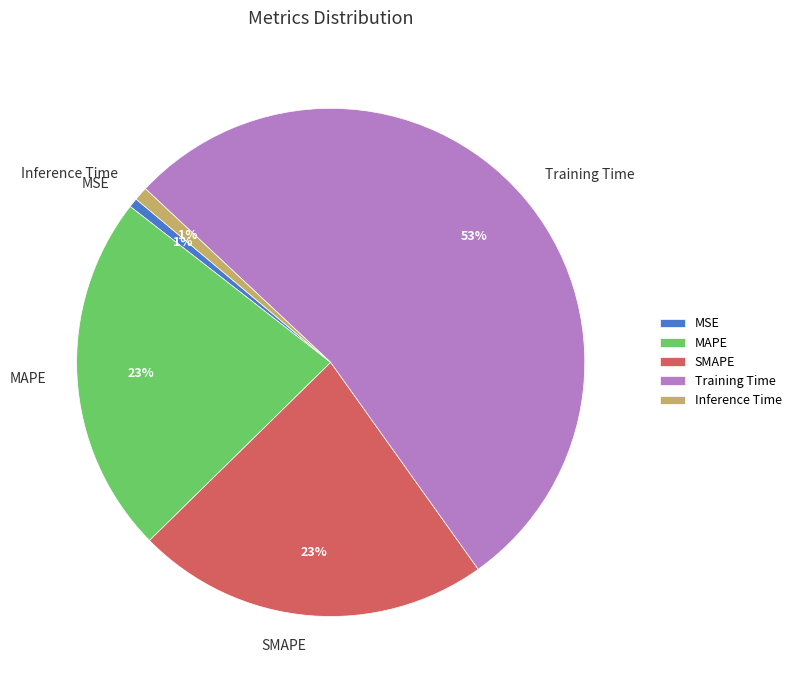

Between Inference Time and MAPE, which is larger?

MAPE